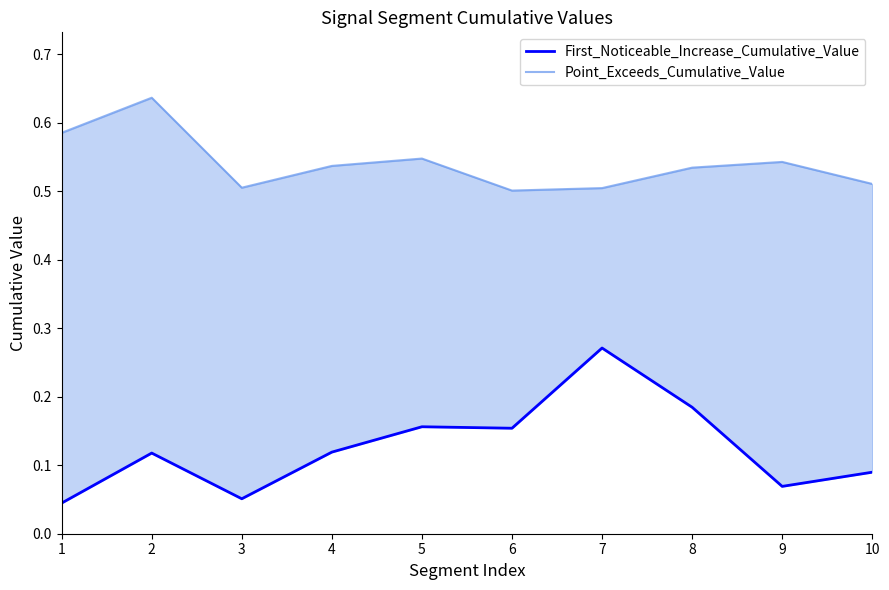

What is the average value of the Point_Exceeds_Cumulative_Value series?

0.5